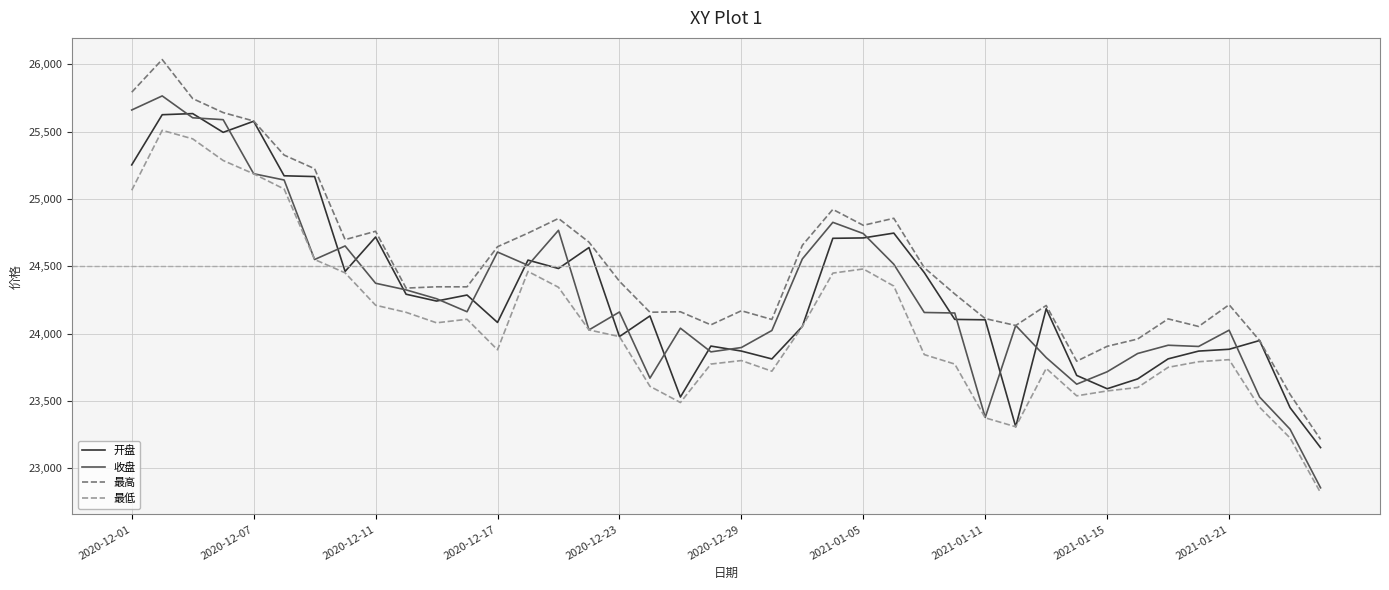

How many lines are shown in the chart?

4